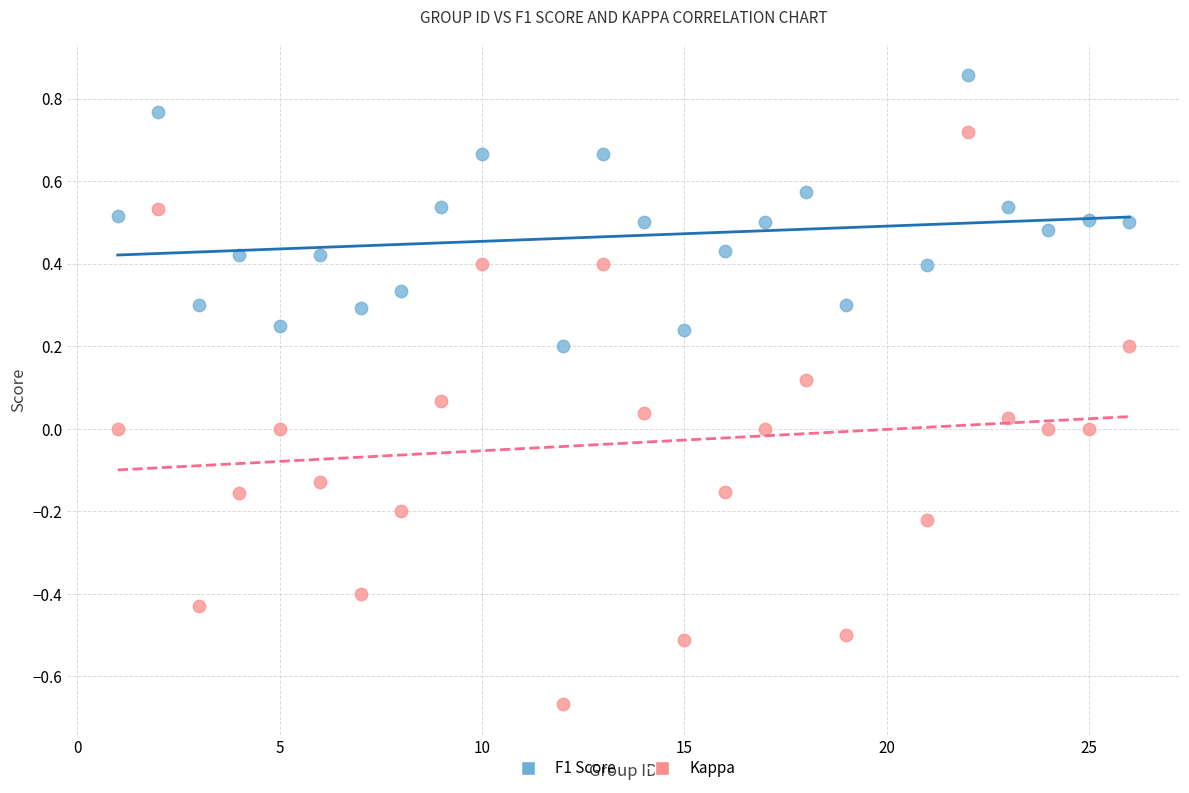

Which series reaches the maximum Y coordinate?

F1 Score